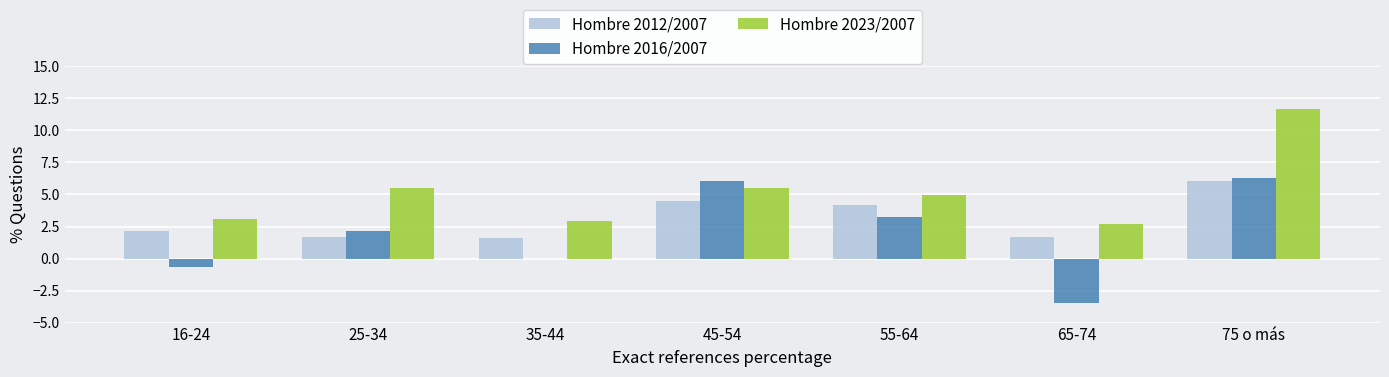

What is the greatest value displayed?

11.7